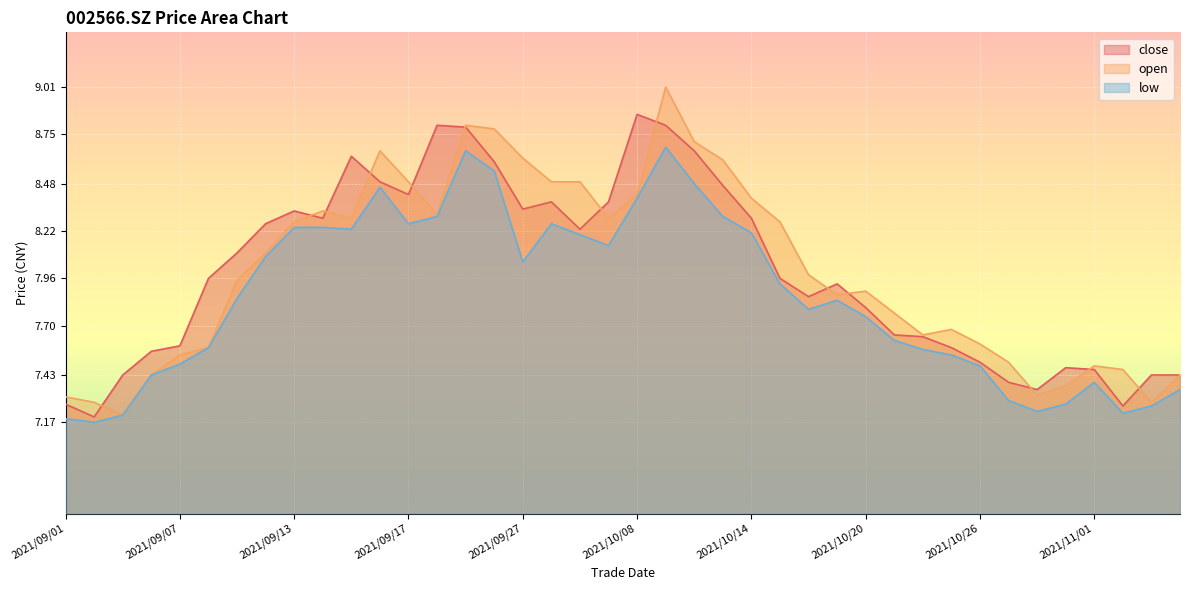

How many lines are shown in the chart?

3